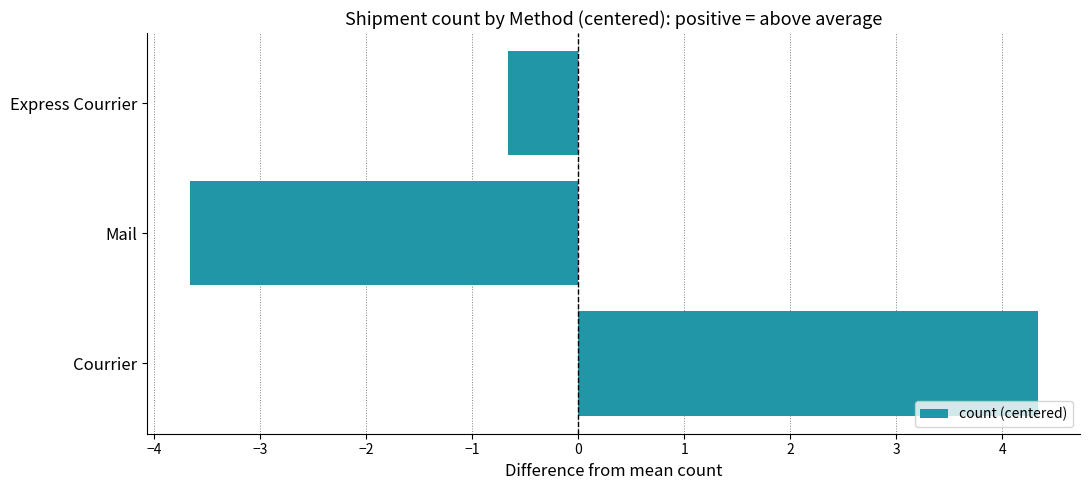

Which label corresponds to the largest value in the chart?

Courrier